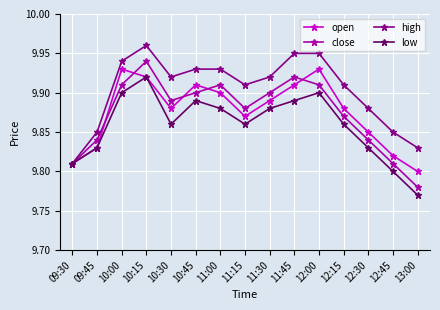

Count the open values in the range 9 to 10.

15